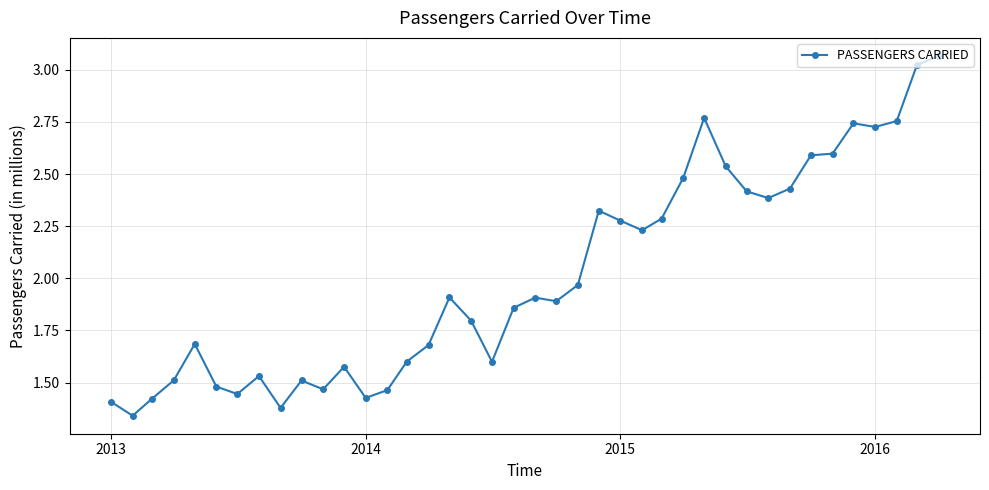

What is the value of the 35th point from the left?

2.6